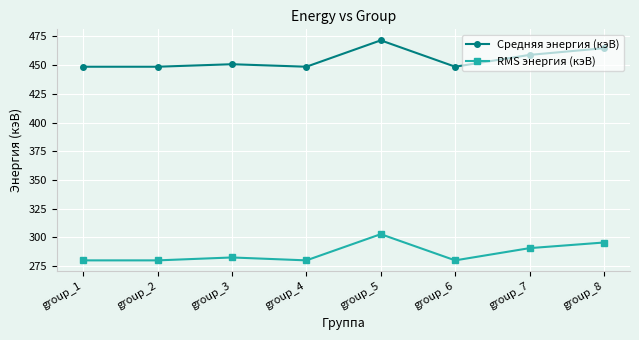

Where is the first local maximum for RMS энергия (кэВ)?

group_3